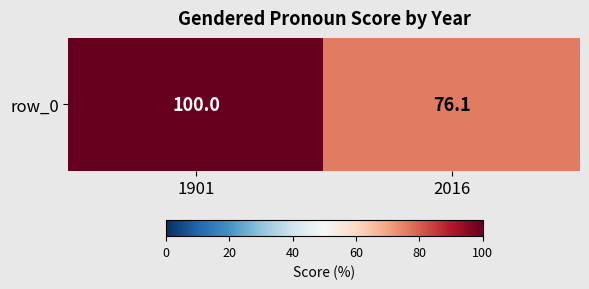

What is the average value?

88.0